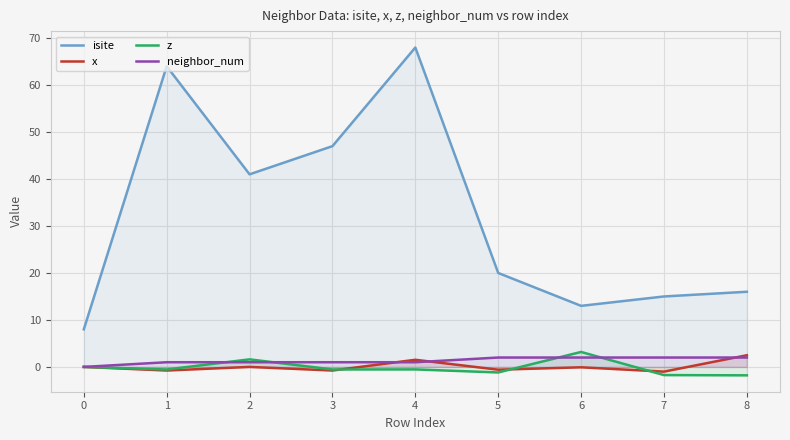

What is the minimum value shown in the chart?

-1.8